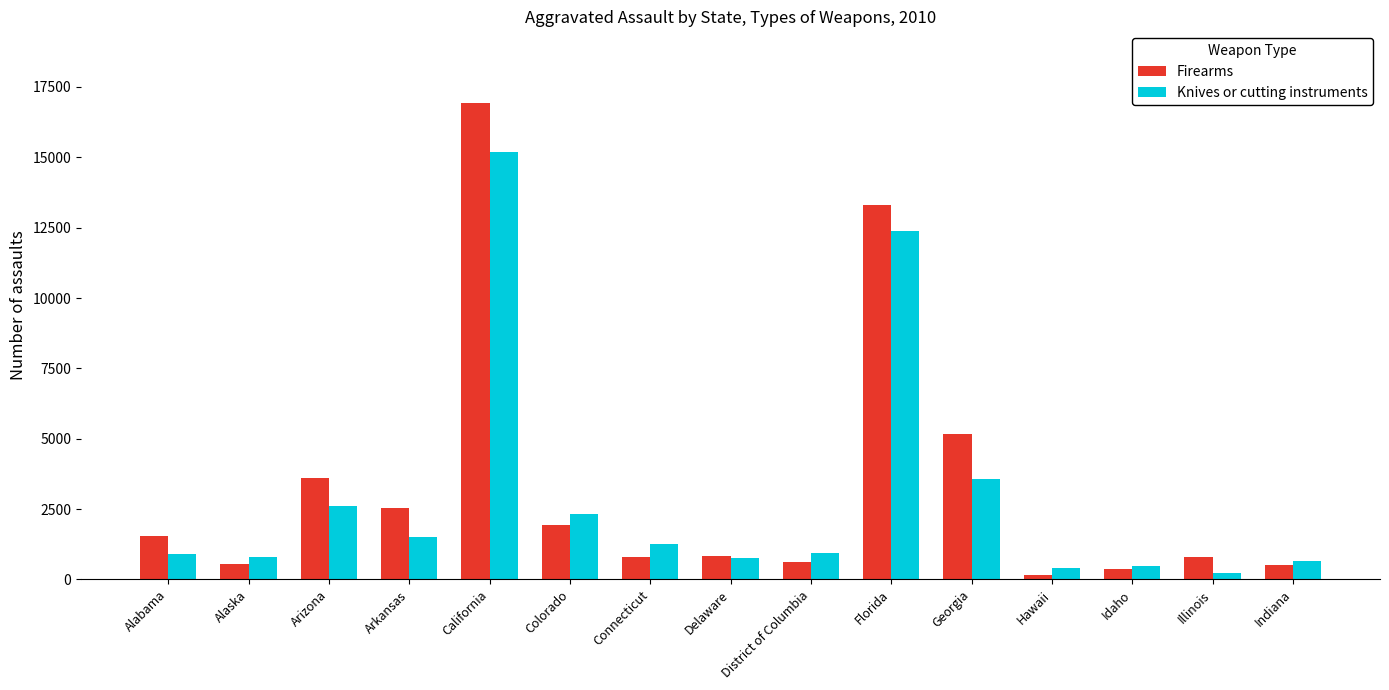

Between Alaska and Connecticut, which series saw the biggest shift?

Knives or cutting instruments